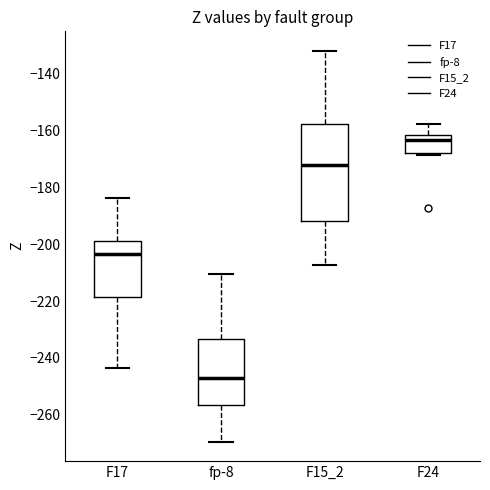

Reading left to right, transcribe this box plot: for each box, give where its median line is, the range the box spans, and where its two whiskers end, as read against the y-axis. The values are not printed on the chart, so give them approximately, as read against the axis.

F17: median -204, box -218 to -200, whiskers -244 to -184
fp-8: median -246, box -256 to -234, whiskers -270 to -210
F15_2: median -172, box -192 to -158, whiskers -208 to -132
F24: median -164, box -168 to -162, whiskers -168 (just below the box's lower edge) to -158